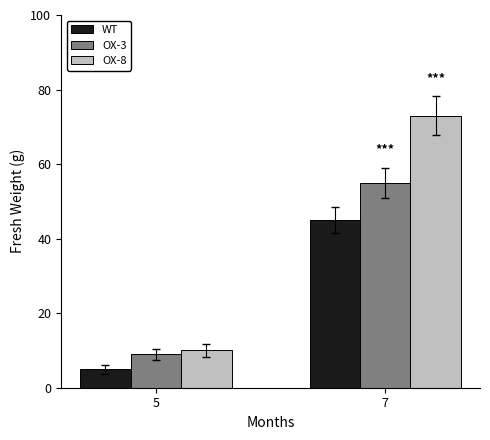

Count the number of data series in this chart.

3